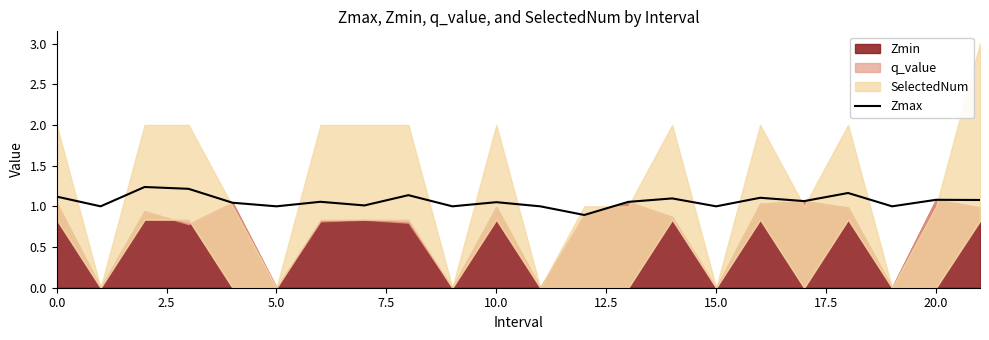

How many lines are shown in the chart?

1